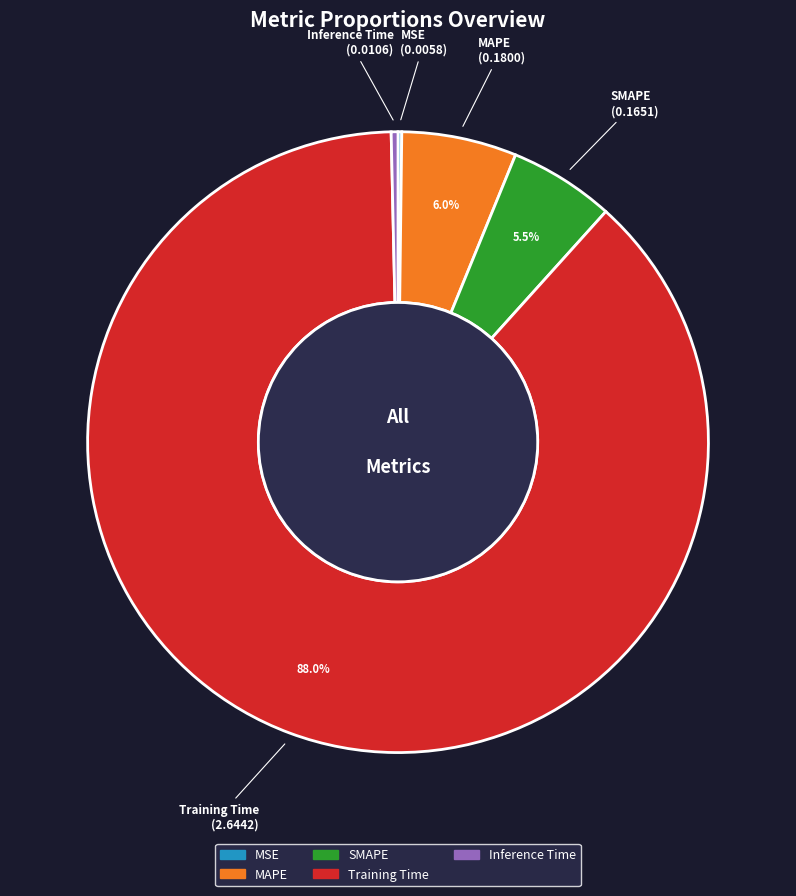

Between MAPE and Inference Time, which is larger?

MAPE